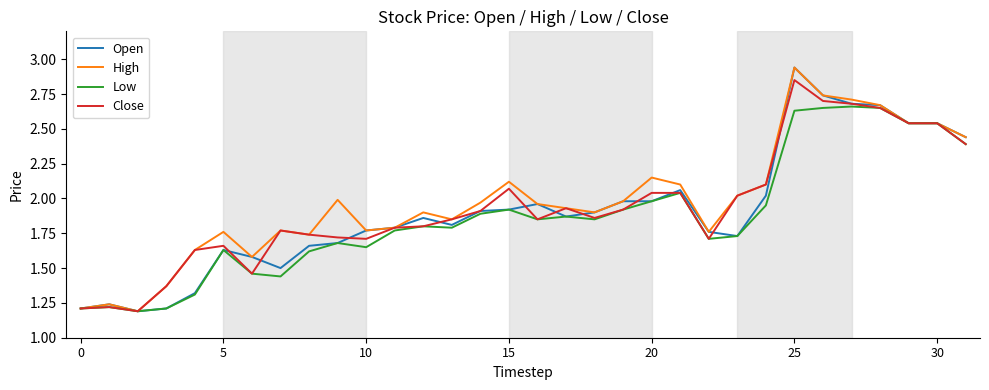

Is this an area chart (filled region under the line)?

No